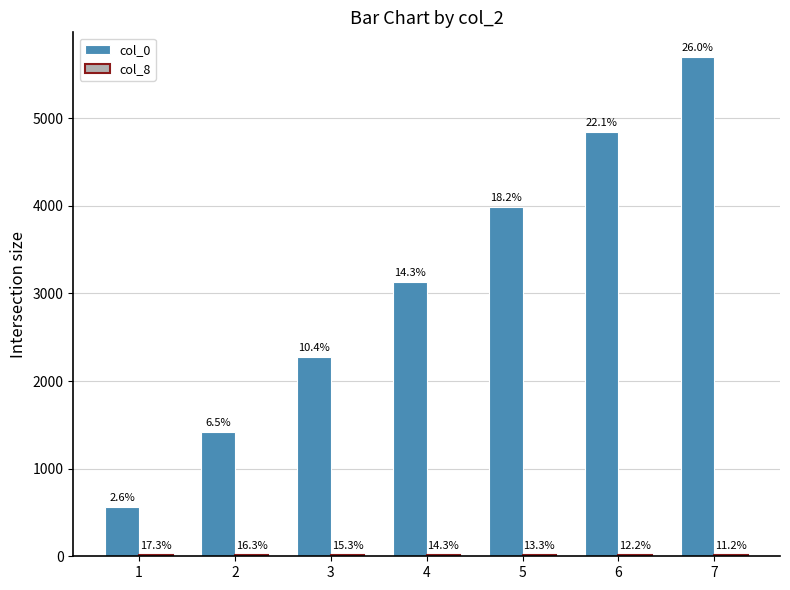

Which category has the highest value across all series?

7